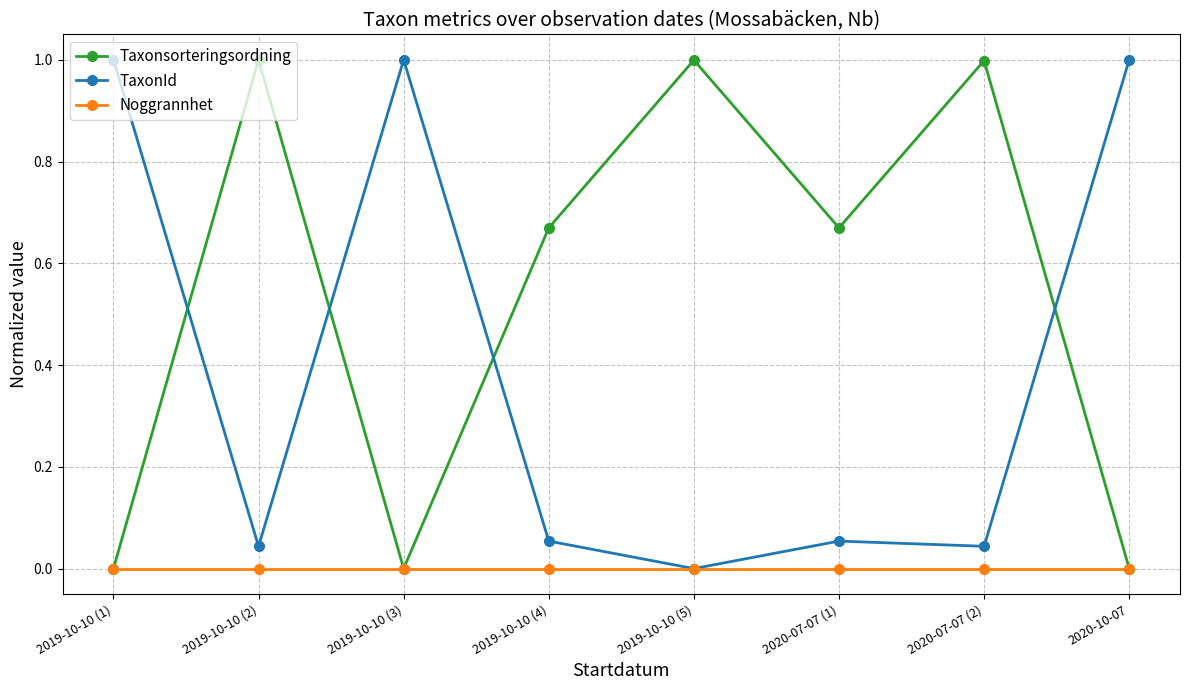

Which series ends up on top after the final intersection of TaxonId and Taxonsorteringsordning?

TaxonId